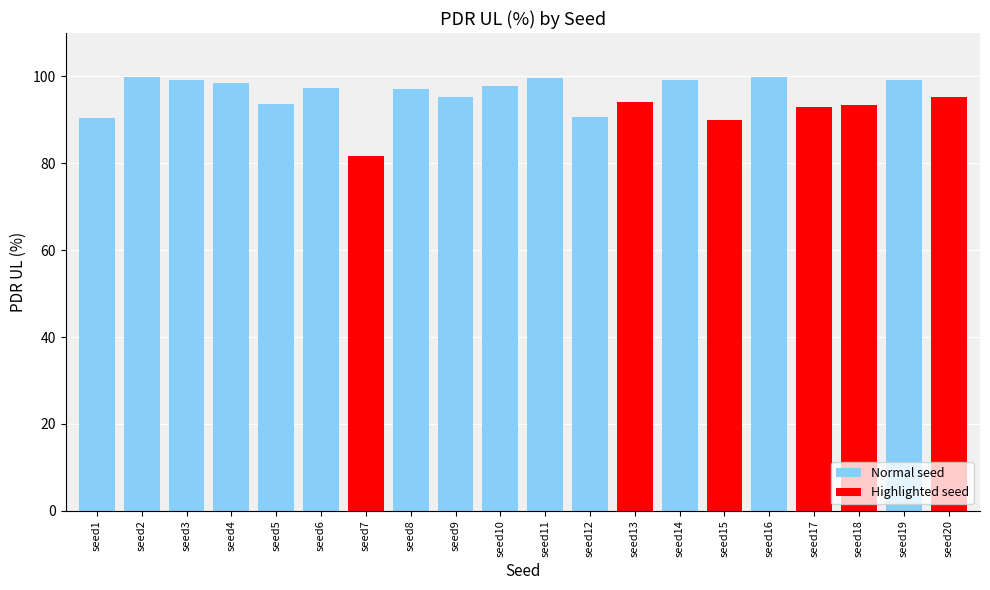

What is the value of the 16th bar from the left?

99.8